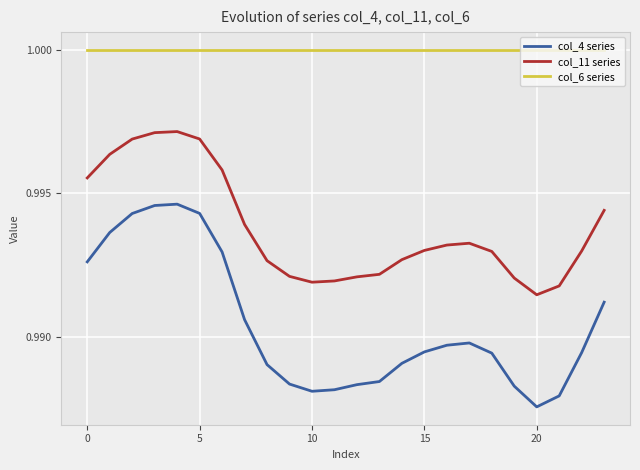

True or false: col_11 series and col_6 series intersect in this chart.

False